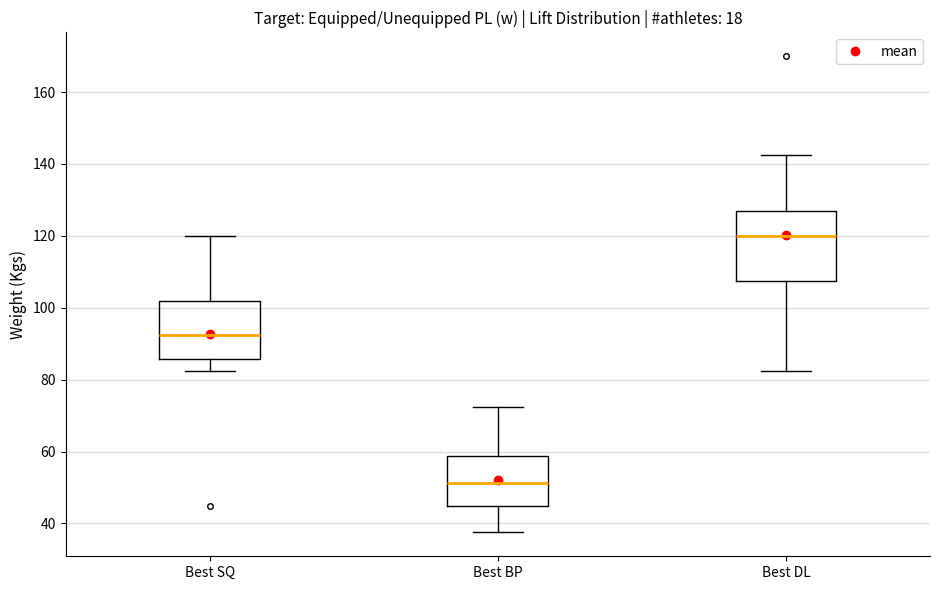

Which box's median line is the lowest?

Best BP